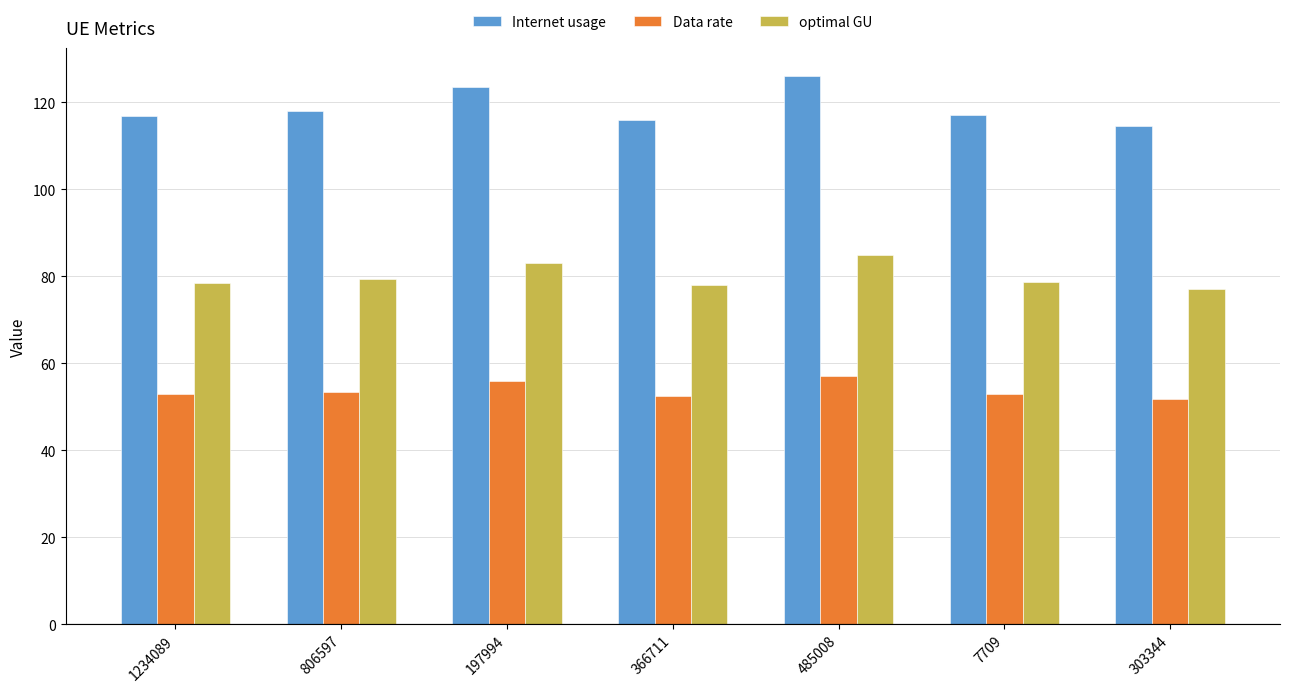

At how many categories does at least one series exceed 86?

7